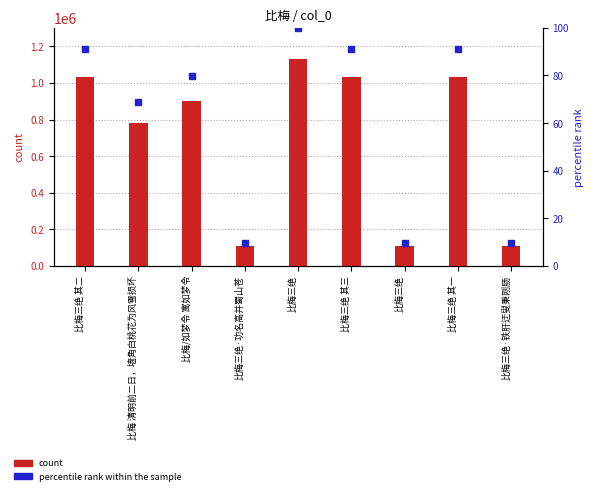

At how many categories does at least one series exceed 135647?

6